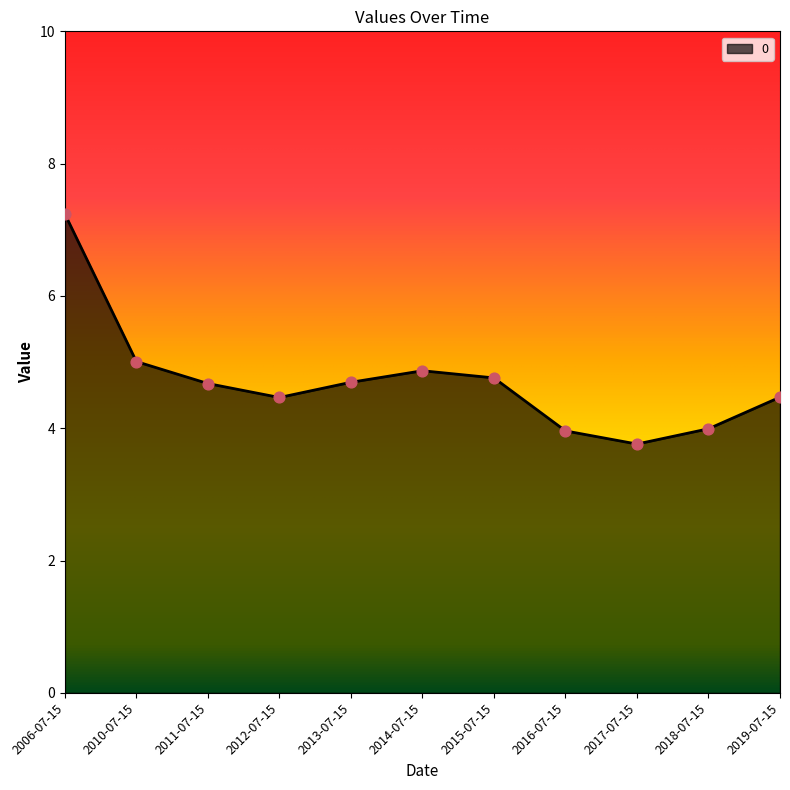

Which has a higher value, 2015-07-15 or 2006-07-15?

2006-07-15